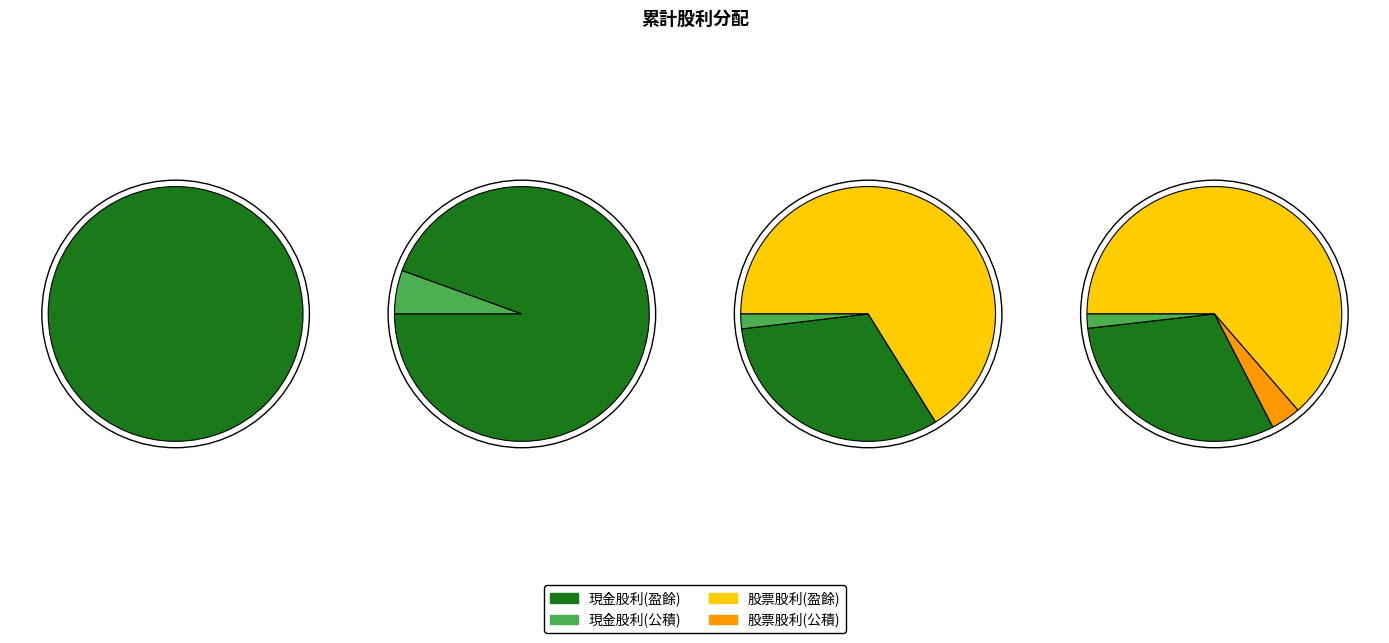

To the nearest percent, what percentage of the pie is 現金股利(盈餘)?

31%